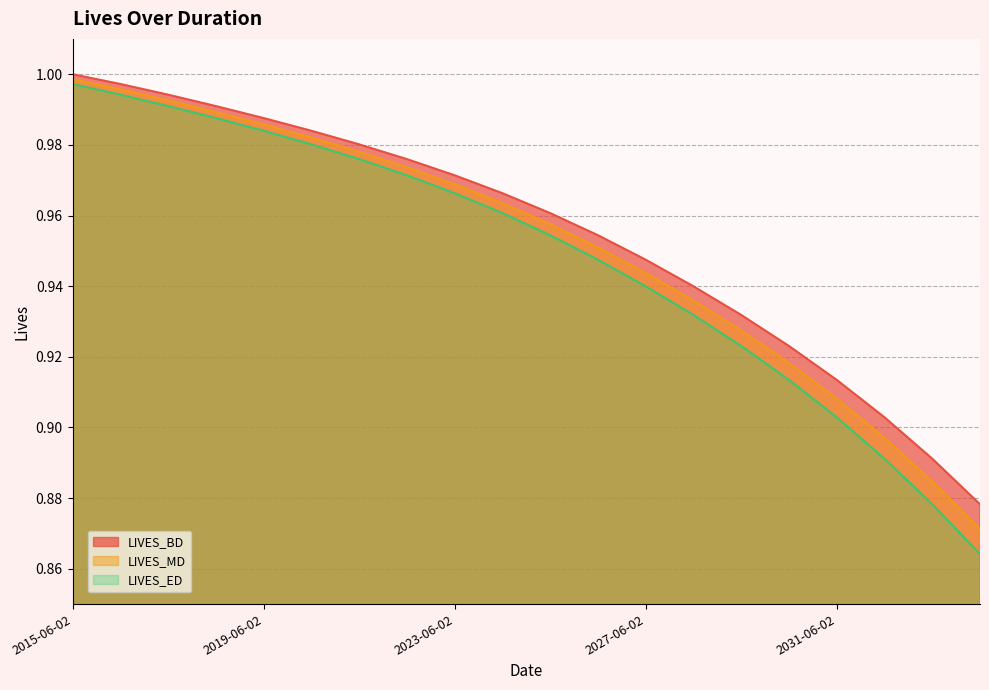

Reading left to right, transcribe all the data shown in this chart.

LIVES_BD: 2015-06-02=1.0	2016-06-02=1.0	2017-06-02=1.0	2018-06-02=1.0	2019-06-02=1.0	2020-06-02=1.0	2021-06-02=1.0	2022-06-02=1.0	2023-06-02=1.0	2024-06-02=1.0	2025-06-02=1.0	2026-06-02=1.0	2027-06-02=0.9	2028-06-02=0.9	2029-06-02=0.9	2030-06-02=0.9	2031-06-02=0.9	2032-06-02=0.9	2033-06-02=0.9	2034-06-02=0.9
LIVES_MD: 2015-06-02=1.0	2016-06-02=1.0	2017-06-02=1.0	2018-06-02=1.0	2019-06-02=1.0	2020-06-02=1.0	2021-06-02=1.0	2022-06-02=1.0	2023-06-02=1.0	2024-06-02=1.0	2025-06-02=1.0	2026-06-02=1.0	2027-06-02=0.9	2028-06-02=0.9	2029-06-02=0.9	2030-06-02=0.9	2031-06-02=0.9	2032-06-02=0.9	2033-06-02=0.9	2034-06-02=0.9
LIVES_ED: 2015-06-02=1.0	2016-06-02=1.0	2017-06-02=1.0	2018-06-02=1.0	2019-06-02=1.0	2020-06-02=1.0	2021-06-02=1.0	2022-06-02=1.0	2023-06-02=1.0	2024-06-02=1.0	2025-06-02=1.0	2026-06-02=0.9	2027-06-02=0.9	2028-06-02=0.9	2029-06-02=0.9	2030-06-02=0.9	2031-06-02=0.9	2032-06-02=0.9	2033-06-02=0.9	2034-06-02=0.9